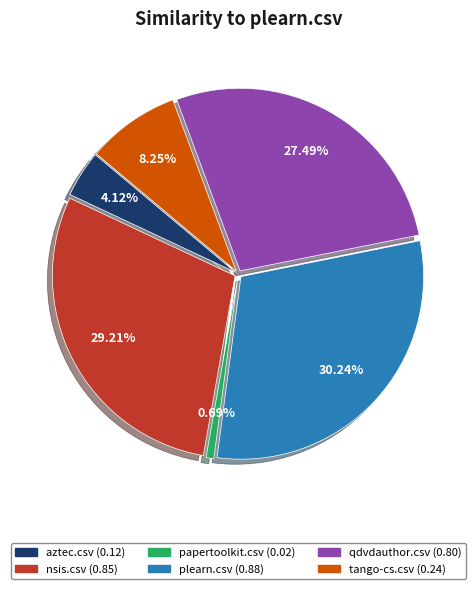

True or false: aztec.csv accounts for 13% of the total.

False